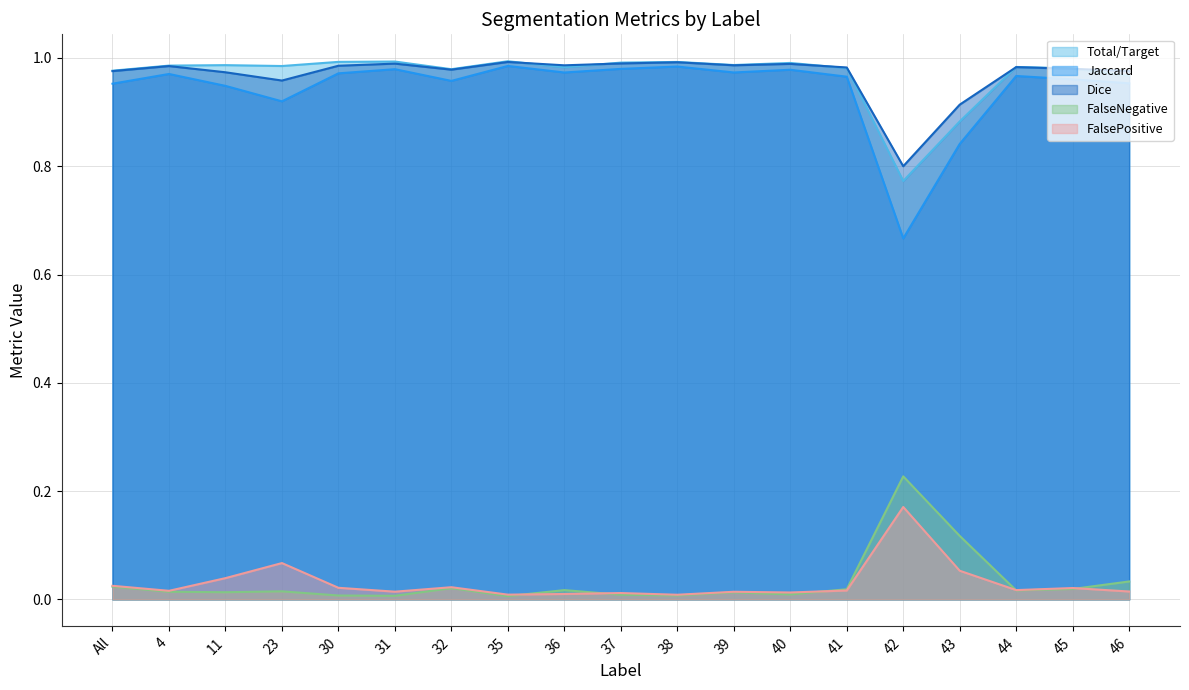

Rank the series at 41 from highest to lowest value.

Dice, Total/Target, Jaccard, FalseNegative, FalsePositive